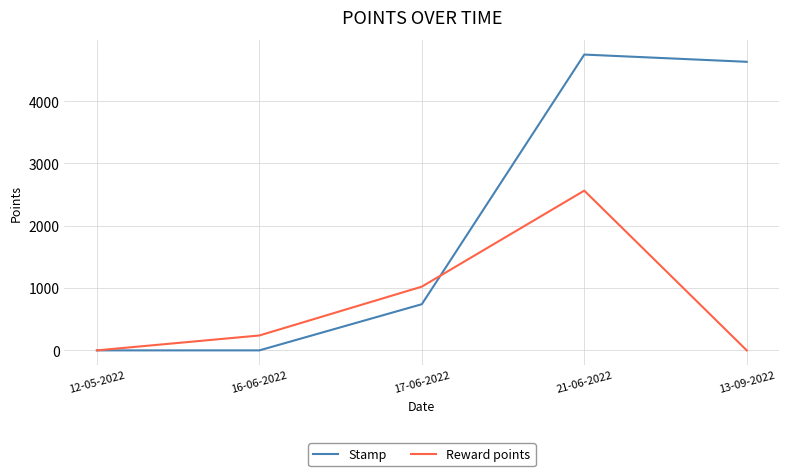

What is the sum of the Stamp values at 12-05-2022 and 21-06-2022?

4748